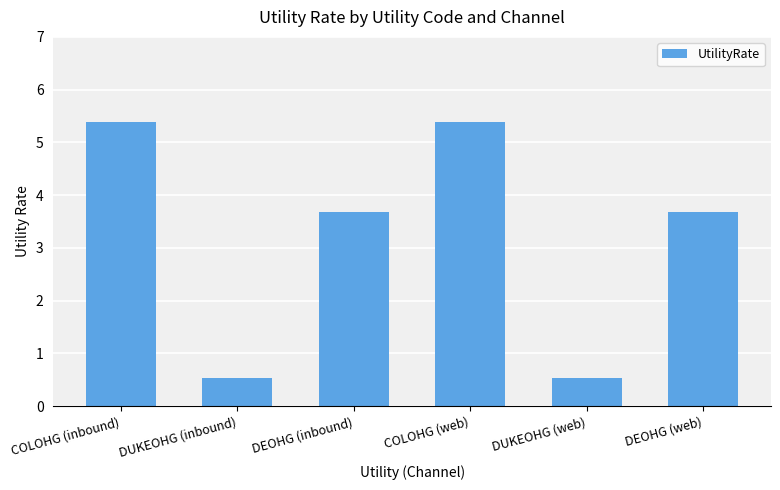

What is the difference between the second highest and minimum values?

4.9